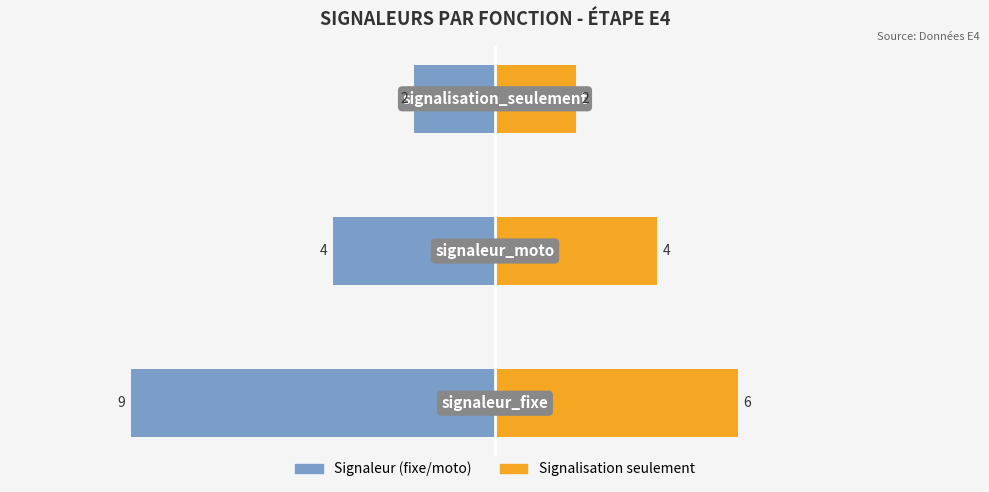

Are the bars horizontal?

Yes